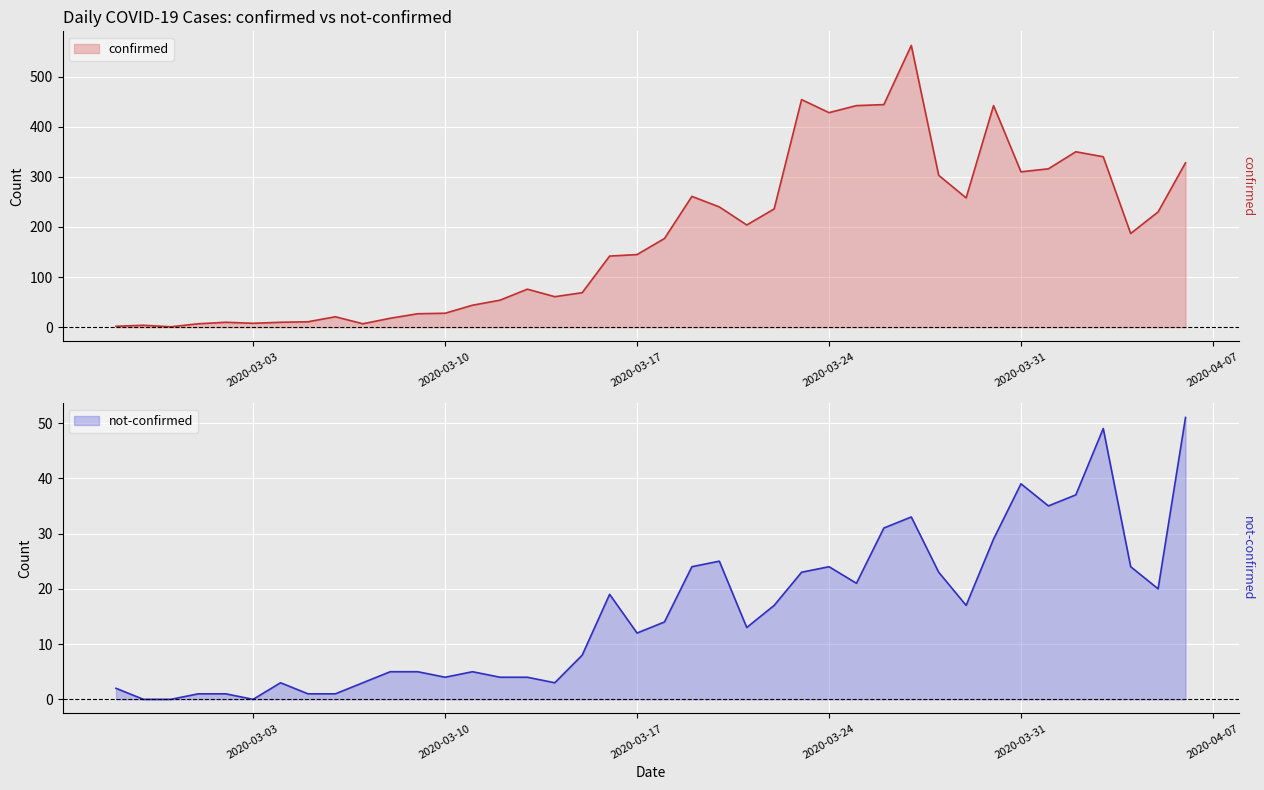

What is the difference between the confirmed values at 2020-03-21 and 2020-03-20?

36